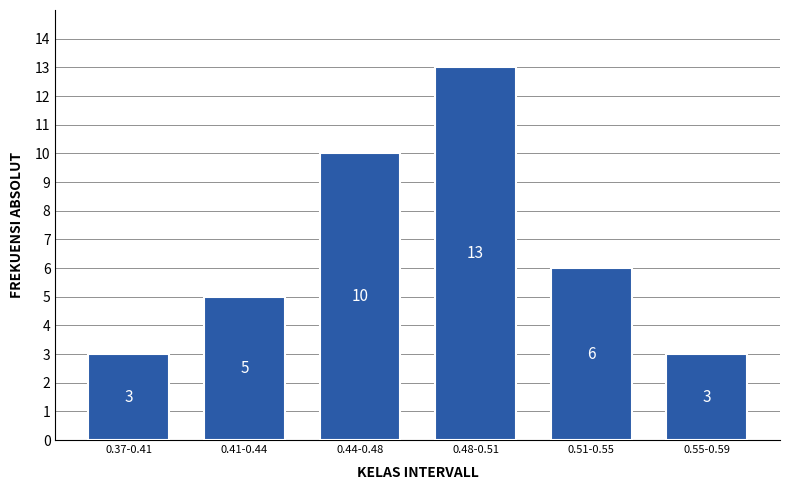

Reading left to right, list all the values displayed in this chart.

3	5	10	13	6	3